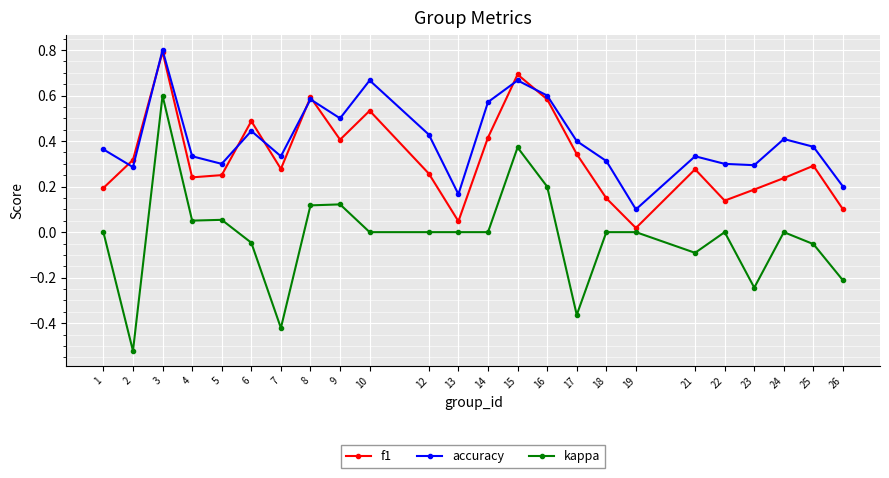

Which category has the highest value in the kappa series?

3